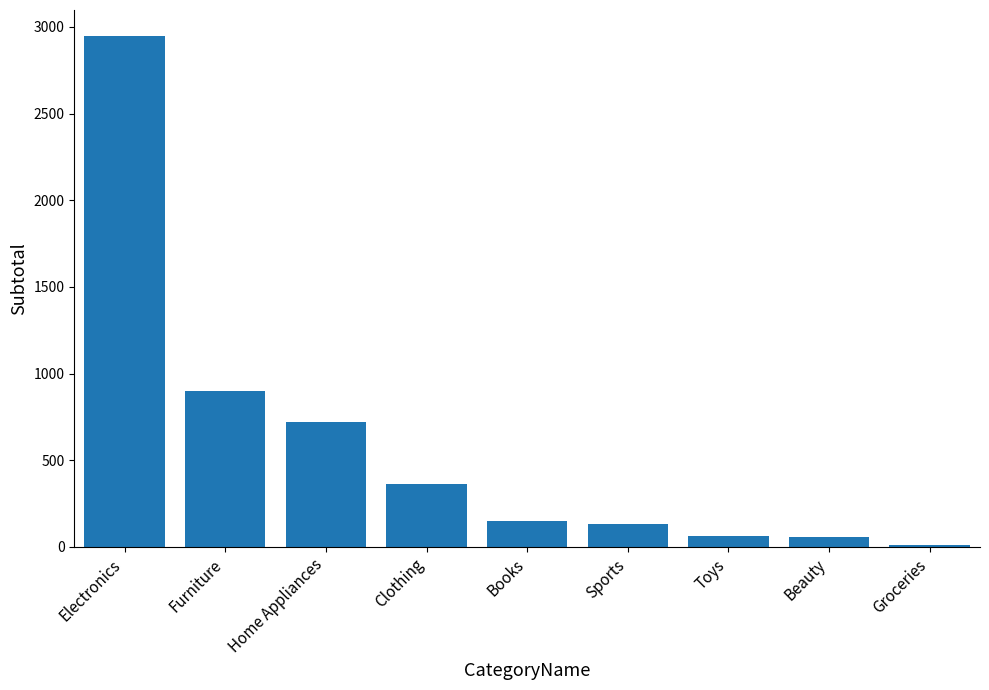

What is the greatest value displayed?

2950